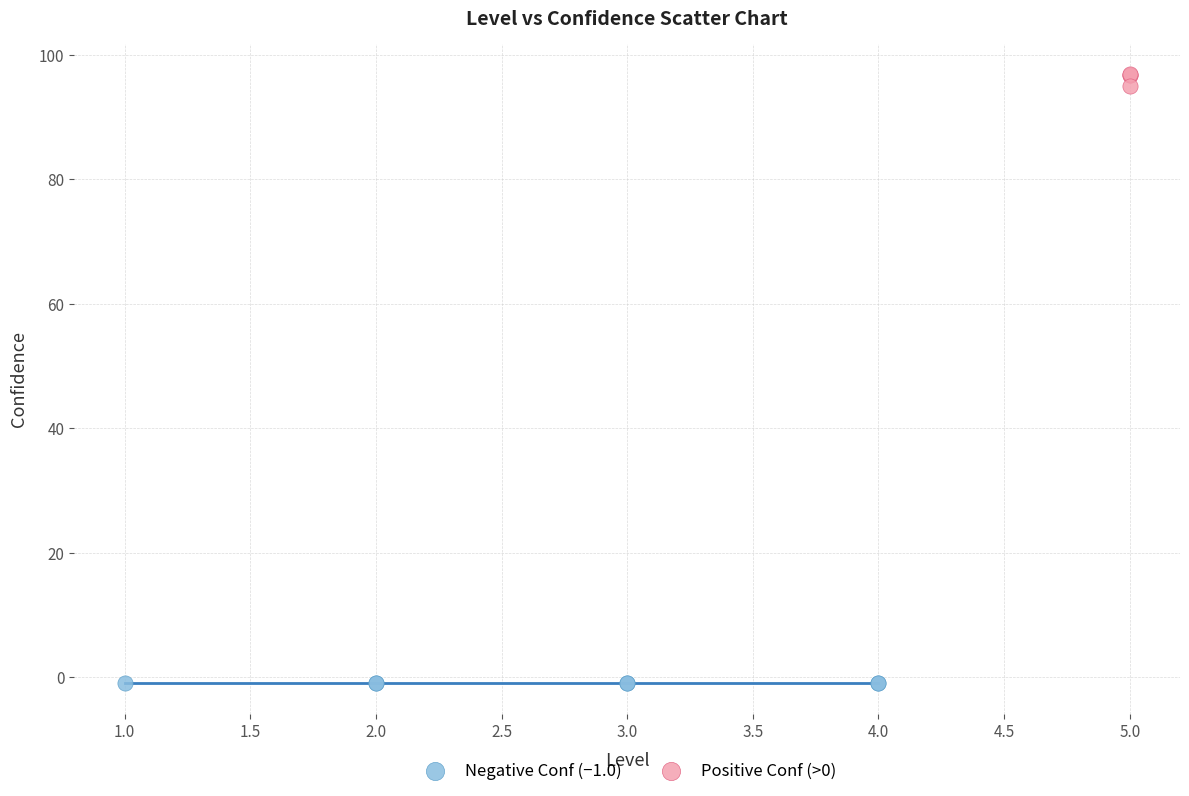

What are all the series names shown in the legend?

Negative Conf (−1.0), Positive Conf (>0)